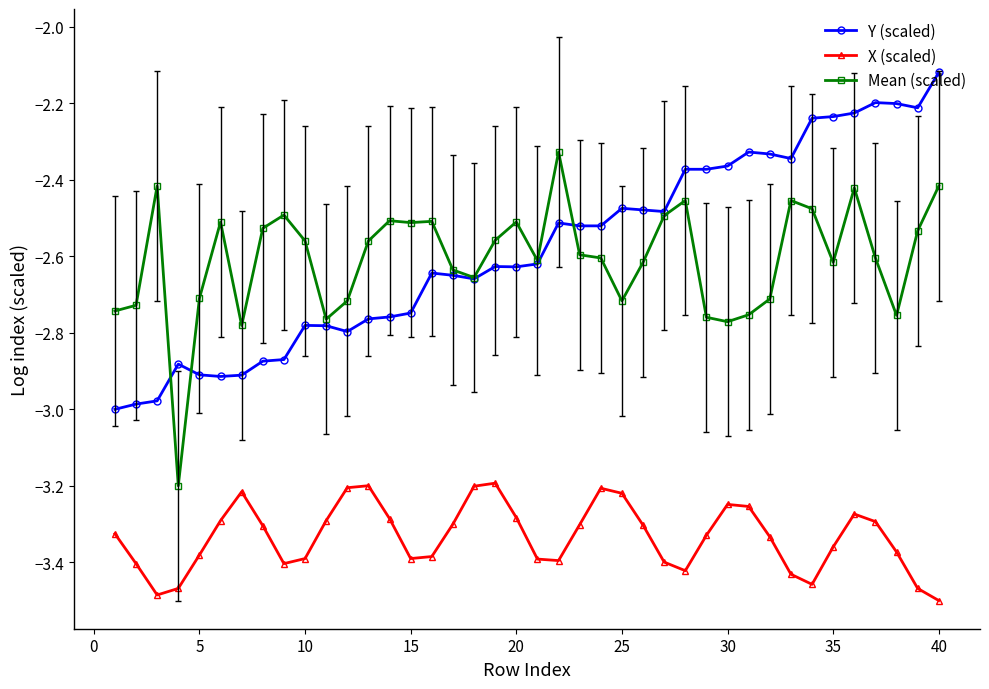

True or false: X (scaled) and Mean (scaled) cross at least once.

False